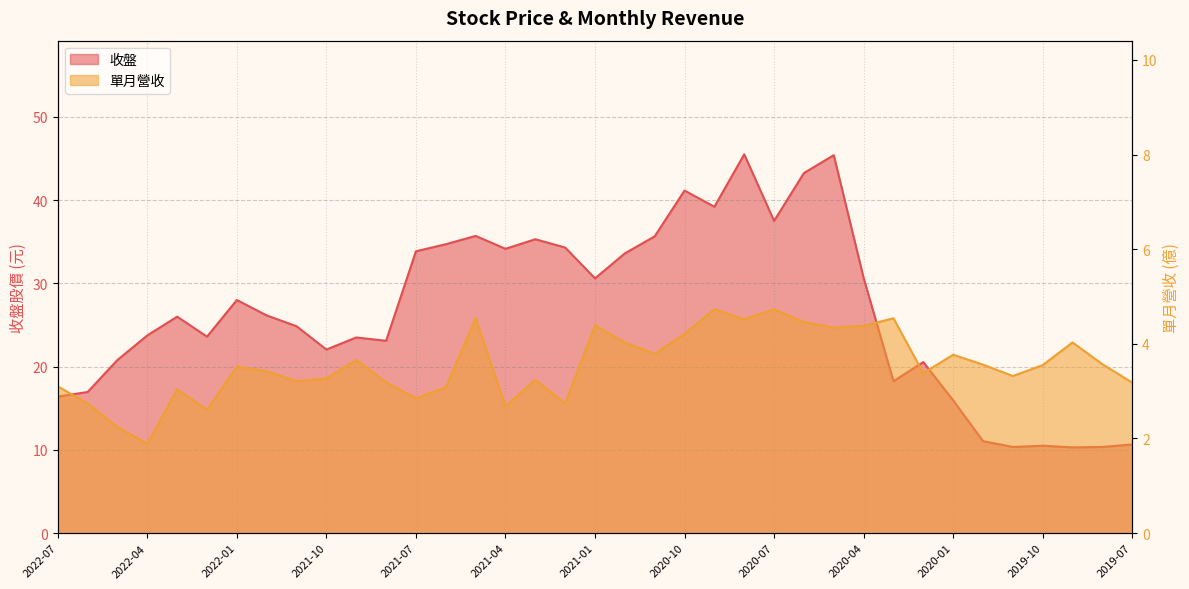

Reading right to left, list all the values displayed in this chart.

收盤: 10.7	10.3	10.3	10.5	10.3	11.1	15.9	20.6	18.2	30.6	45.4	43.2	37.5	45.5	39.2	41.1	35.6	33.6	30.6	34.3	35.3	34.1	35.7	34.7	33.9	23.1	23.5	22.1	24.9	26.1	28.0	23.6	26.0	23.8	20.8	16.9	16.4
單月營收: 3.2	3.6	4.0	3.5	3.3	3.6	3.8	3.4	4.5	4.4	4.3	4.5	4.7	4.5	4.7	4.2	3.8	4.0	4.4	2.7	3.2	2.7	4.5	3.1	2.9	3.2	3.7	3.3	3.2	3.4	3.5	2.6	3.0	1.9	2.2	2.7	3.1